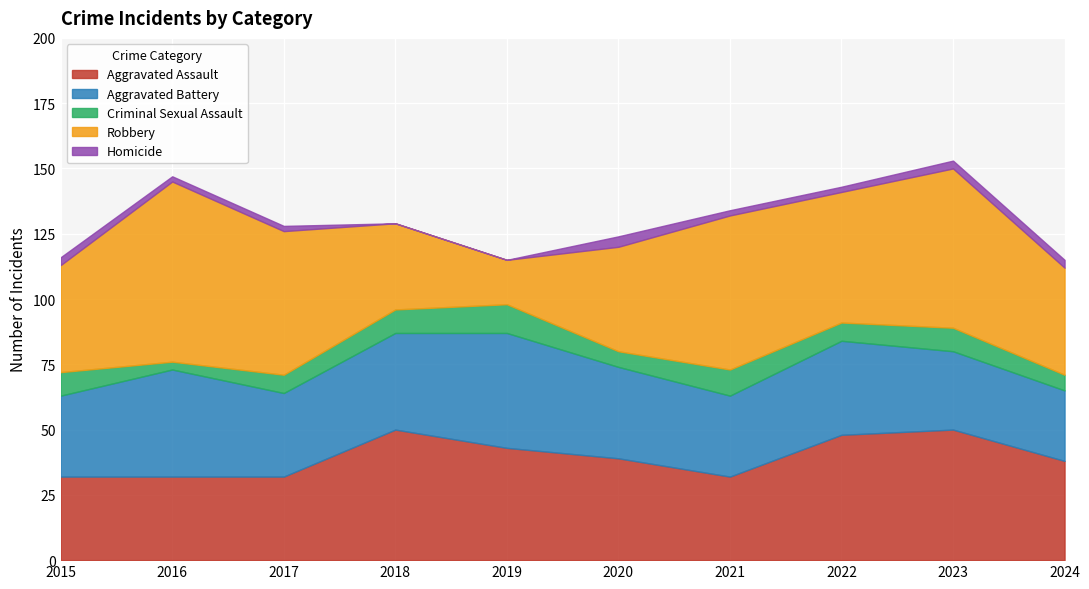

Which series has the largest total across all categories?

Robbery